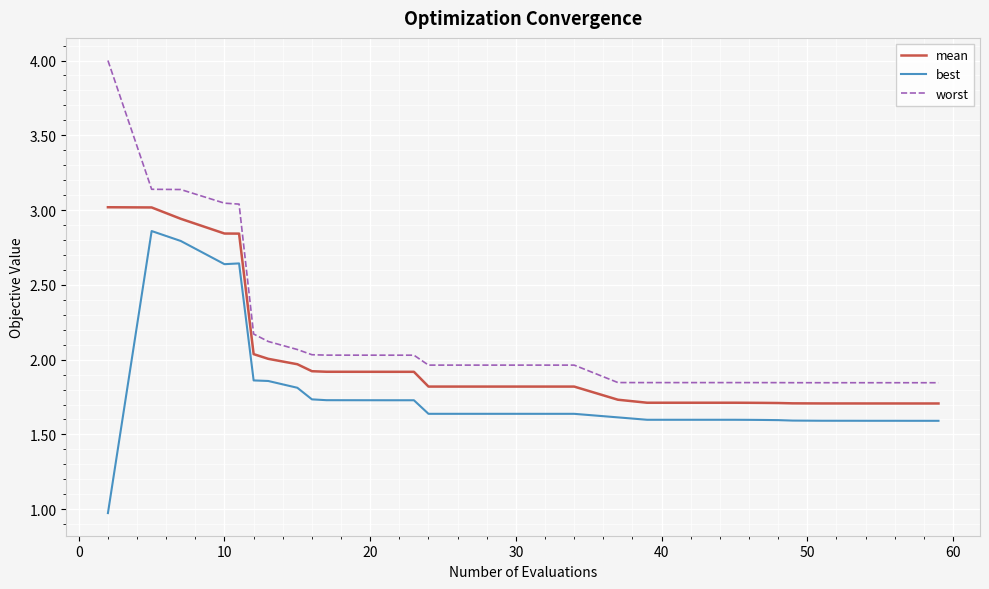

What is the difference between the maximum and minimum values in the worst series?

2.2